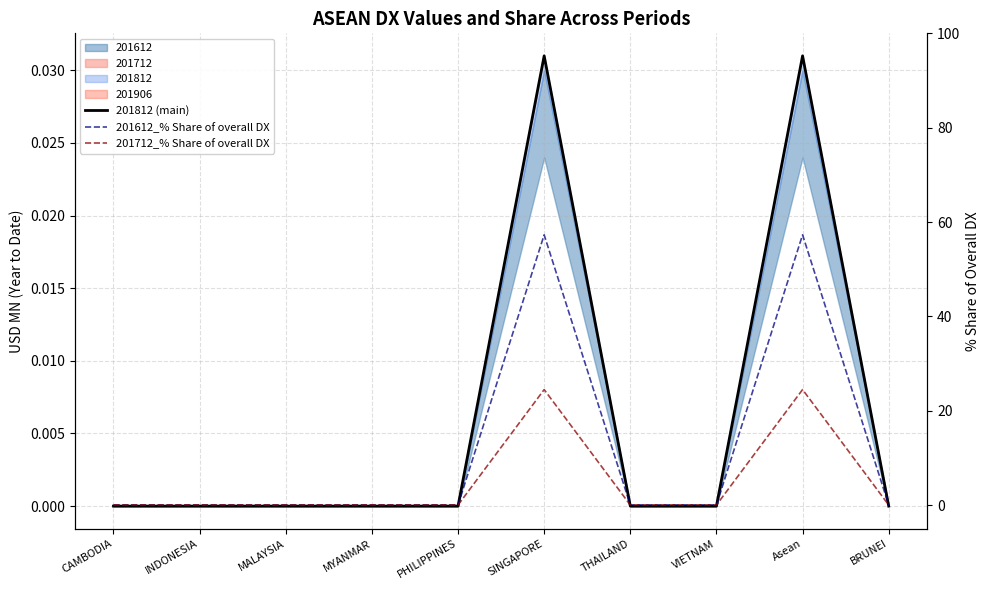

Rank the series at PHILIPPINES from highest to lowest value.

201812 (main), 201612_% Share of overall DX, 201712_% Share of overall DX